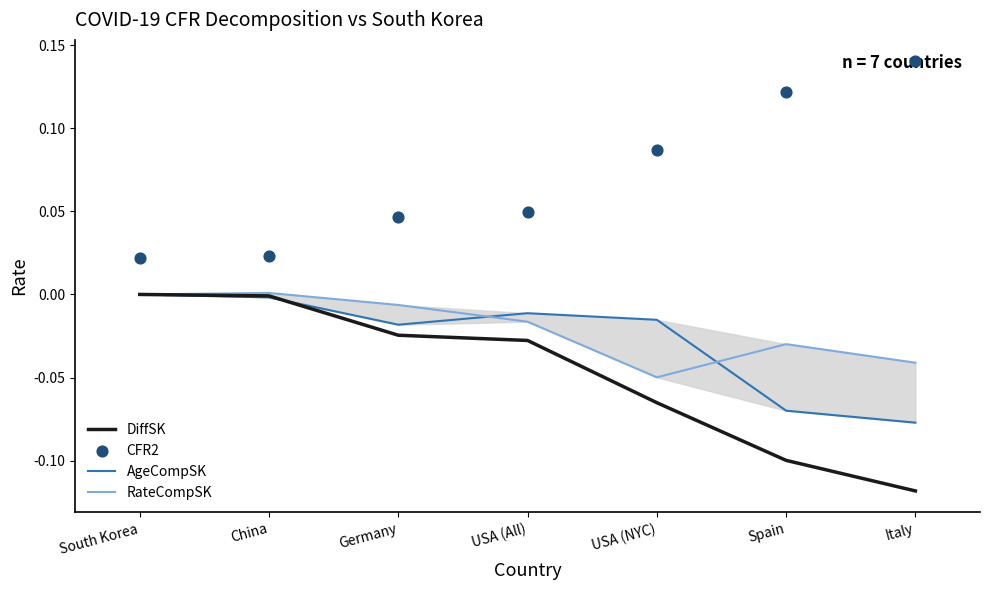

Which series contains the highest Y value?

CFR2